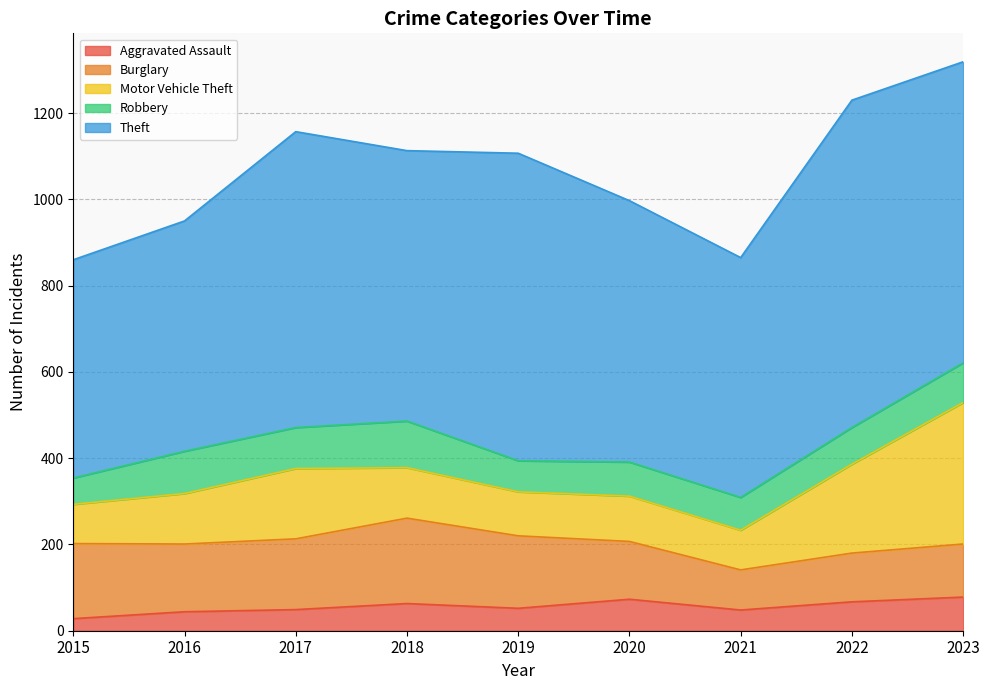

What is the total value across all series at 2022?

1230